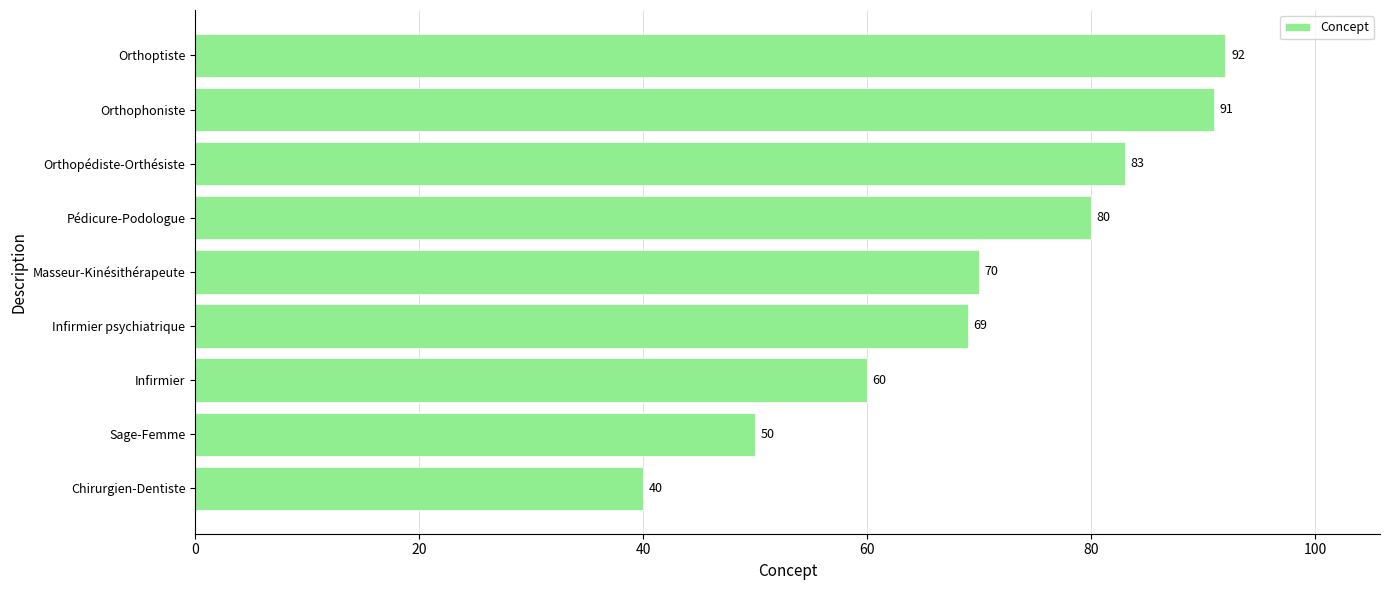

Is it true that the value at Masseur-Kinésithérapeute is 122?

False